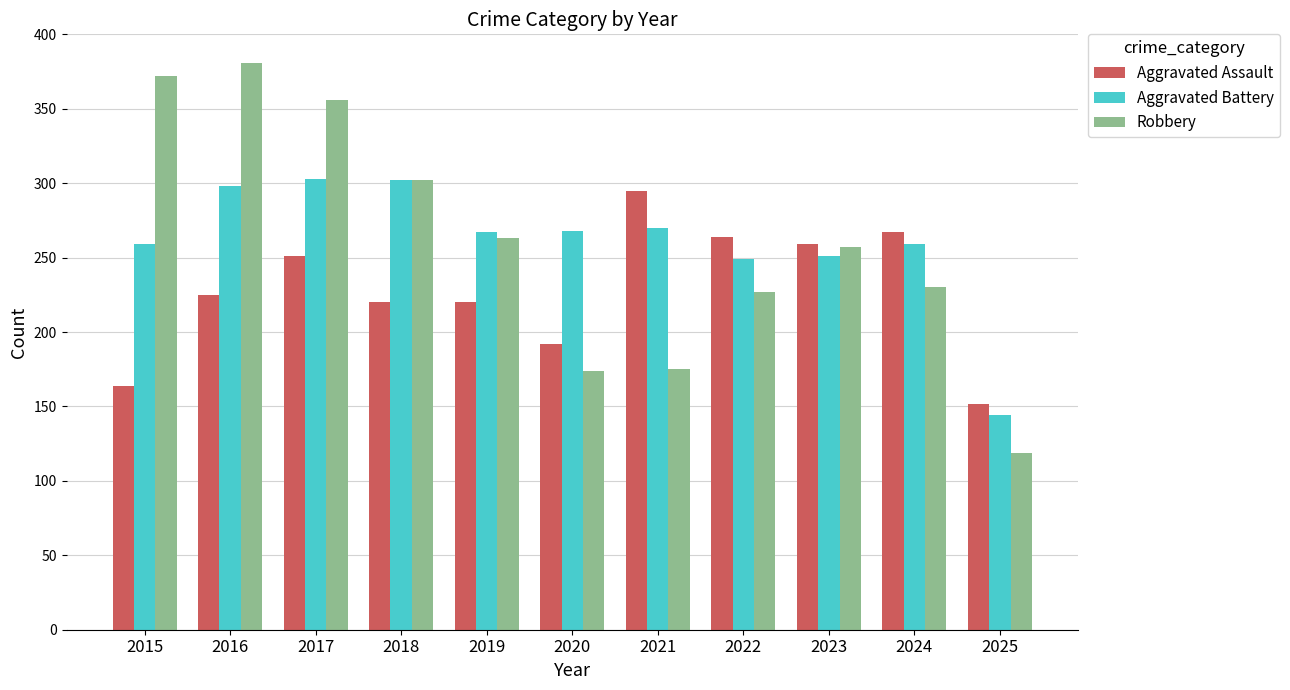

How many distinct data groups are displayed?

3